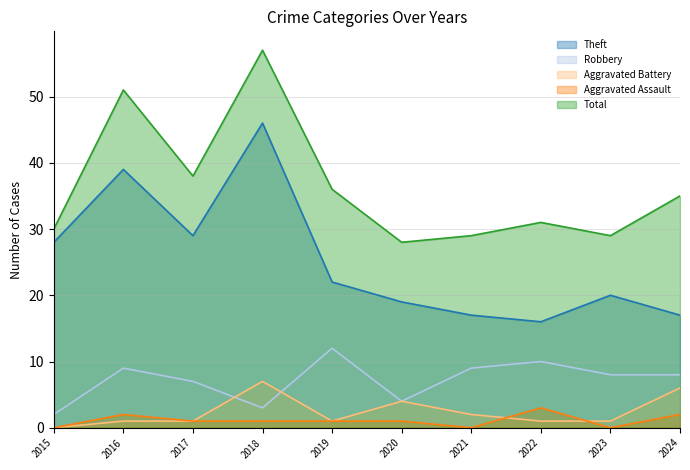

What are all the series names shown in the legend?

Theft, Robbery, Aggravated Battery, Aggravated Assault, Total